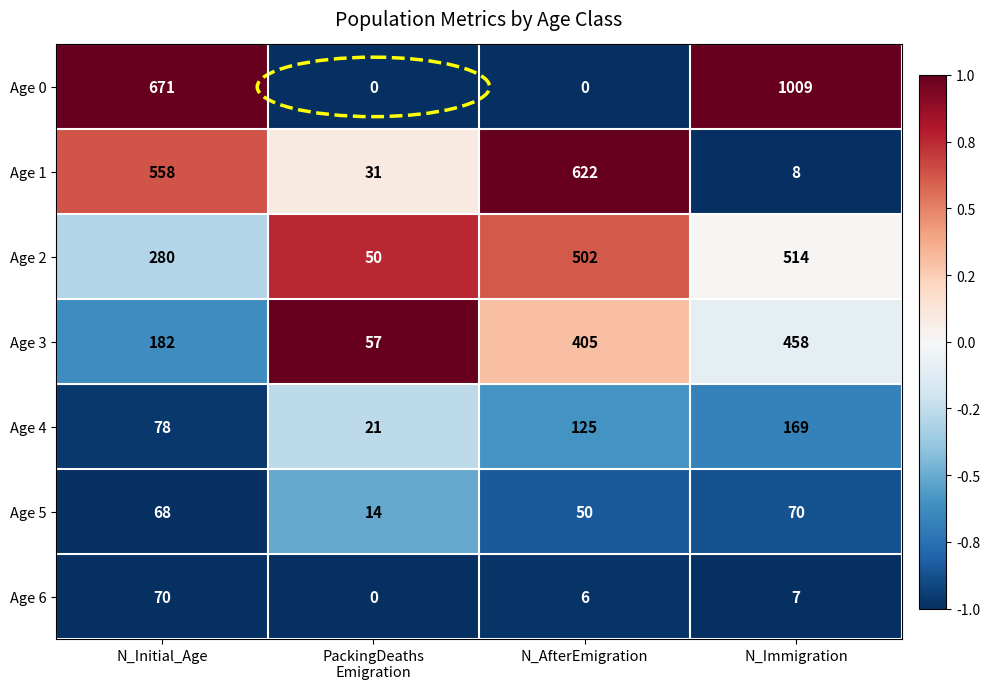

The value of Age 3 at N_AfterEmigration is 405. True or false?

True